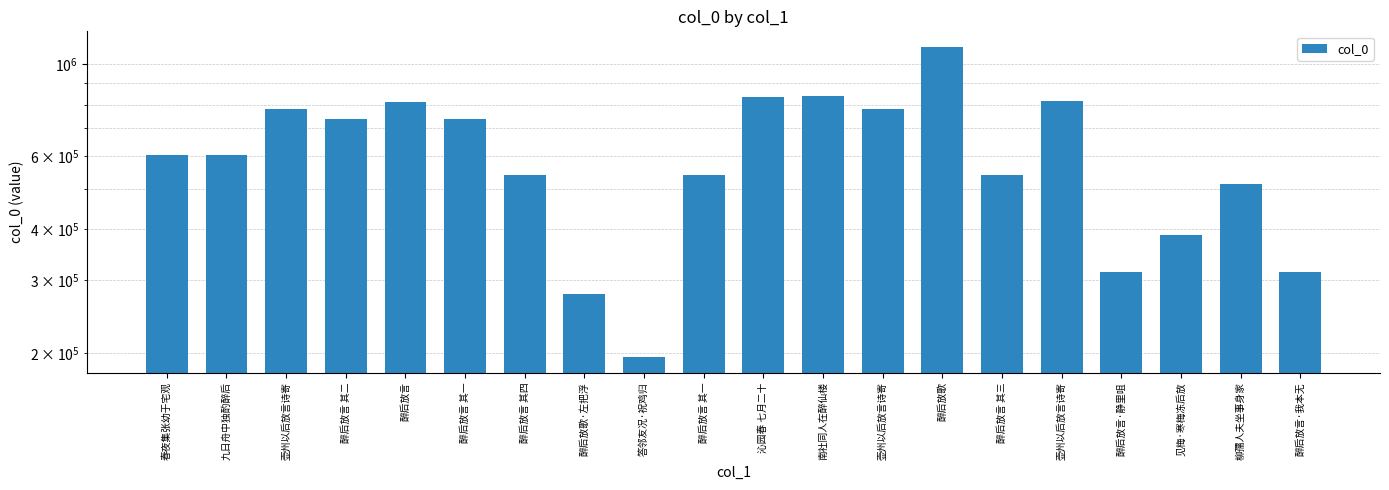

The chart shows a value of 215836 at 柳孺人夫坐事身家. True or false?

False